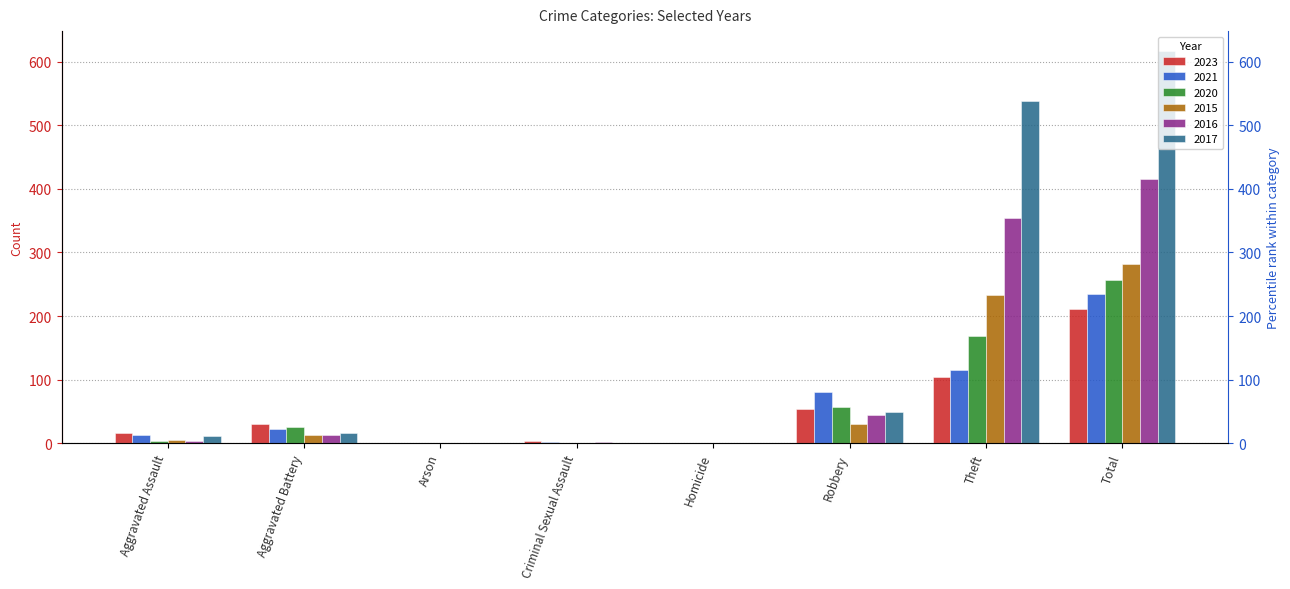

What is the difference between the highest and lowest values at Homicide?

1